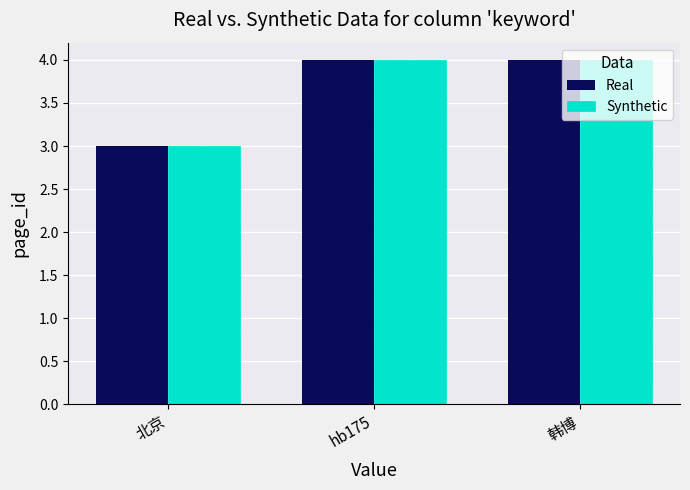

True or false: Synthetic has a value of 4 at 韩博.

True